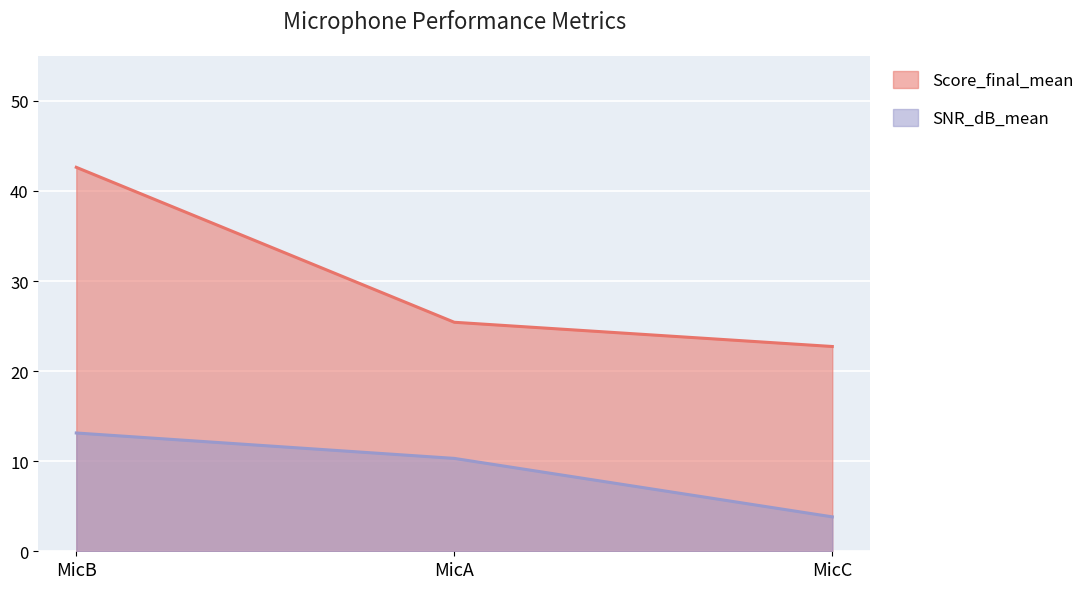

What is the difference between the second highest and minimum values in the SNR_dB_mean series?

6.5